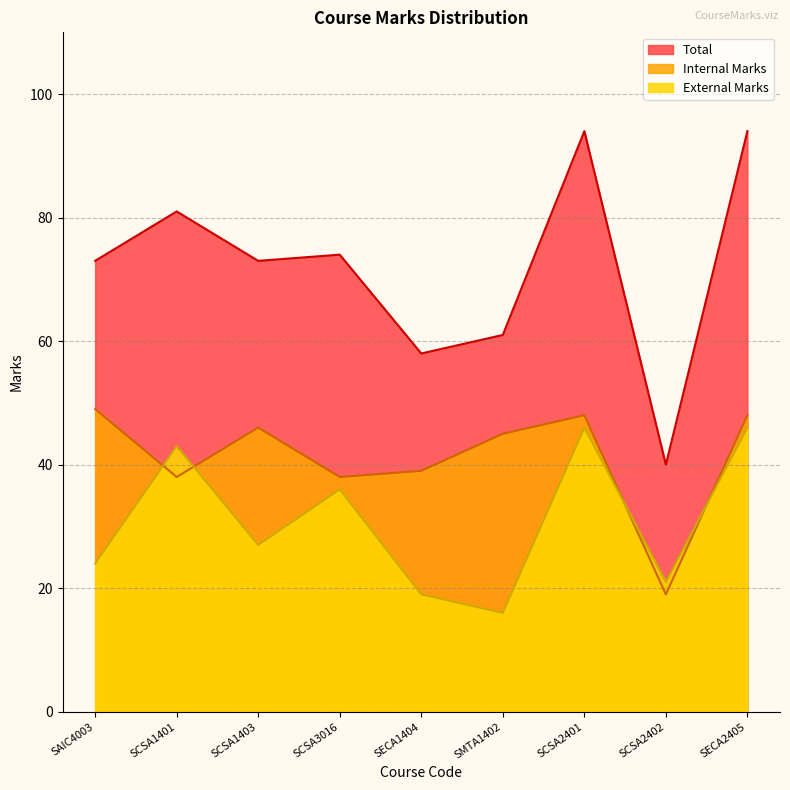

At how many categories does at least one series exceed 77?

3